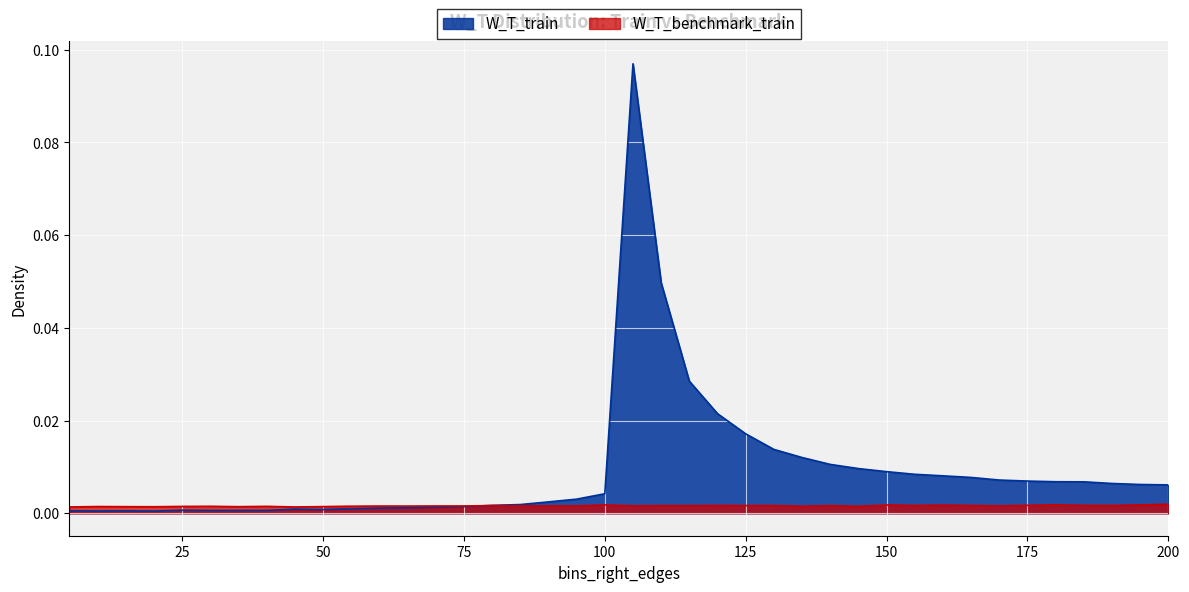

What are all the series names shown in the legend?

W_T_train, W_T_benchmark_train